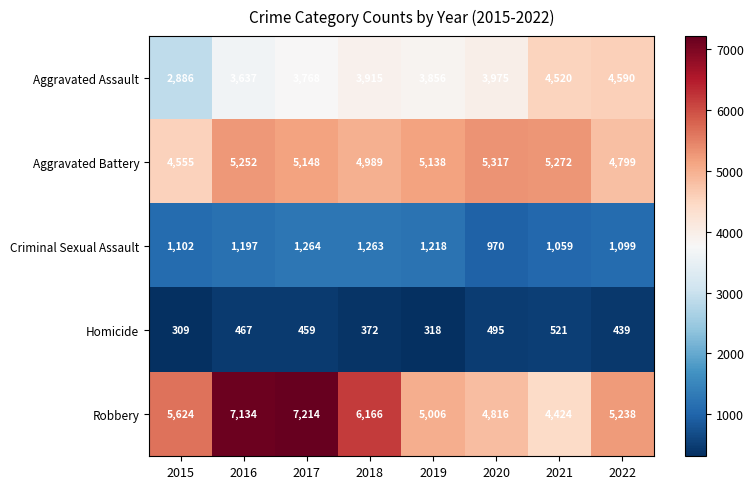

What is the sum of the Homicide values at 2020 and 2018?

867